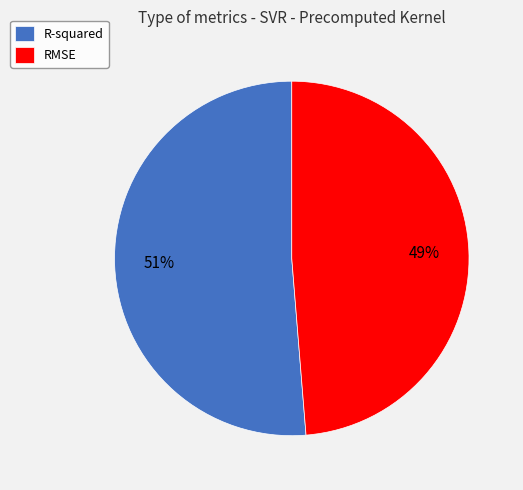

Is the sum of RMSE and R-squared greater than half?

Yes